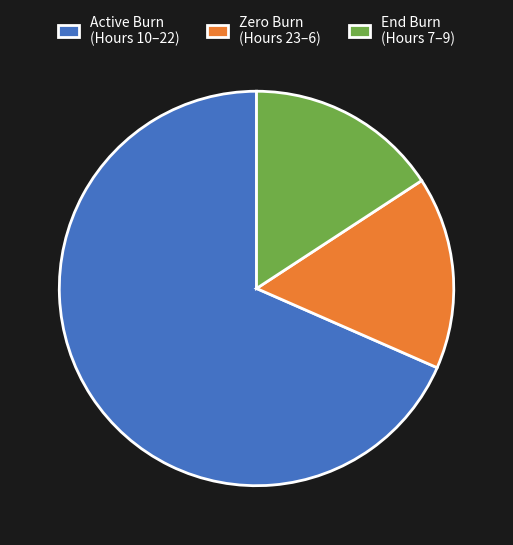

Does any single category account for the majority?

Yes